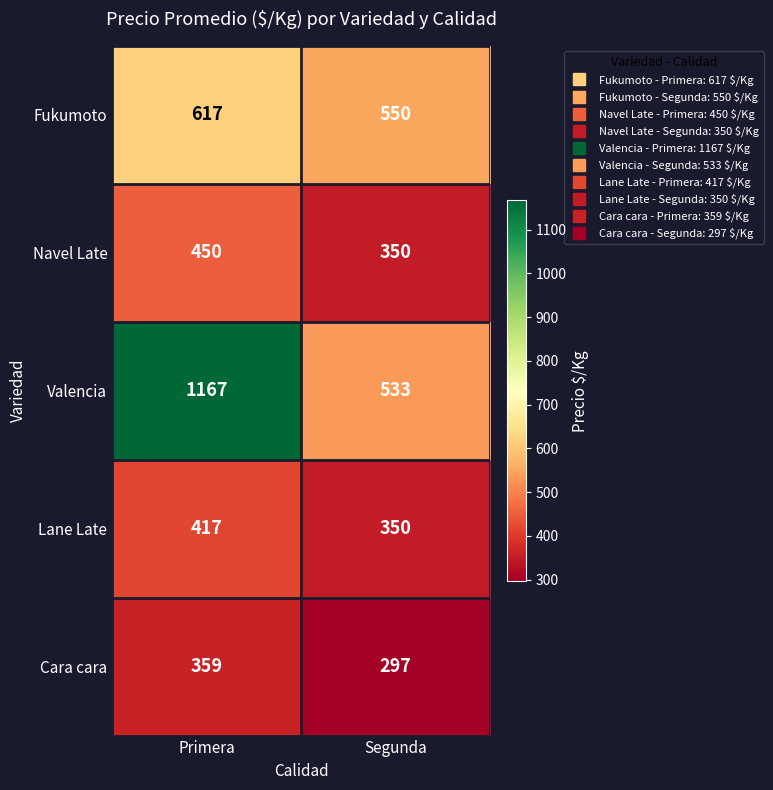

Which series has the widest spread of values?

Valencia